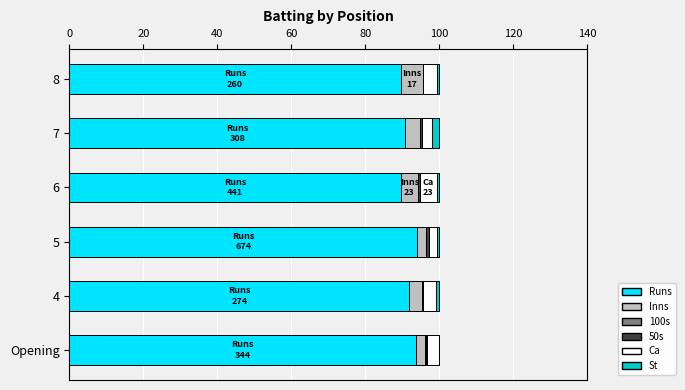

How many categories are shown in the chart?

6